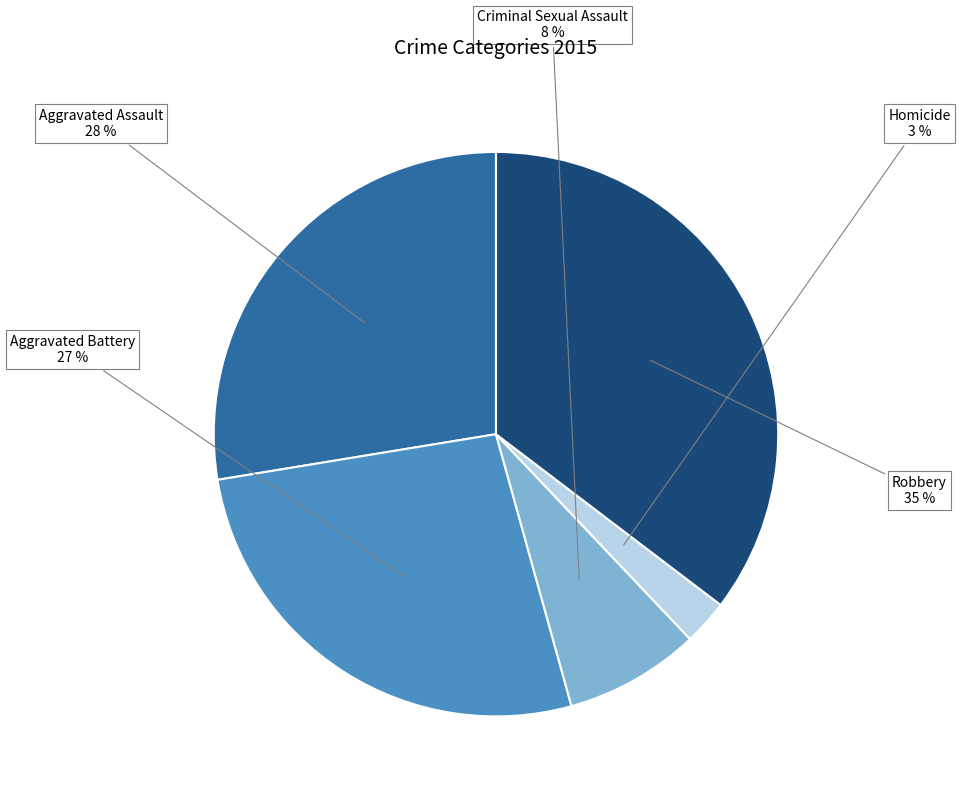

What is the largest slice in the pie chart?

Robbery